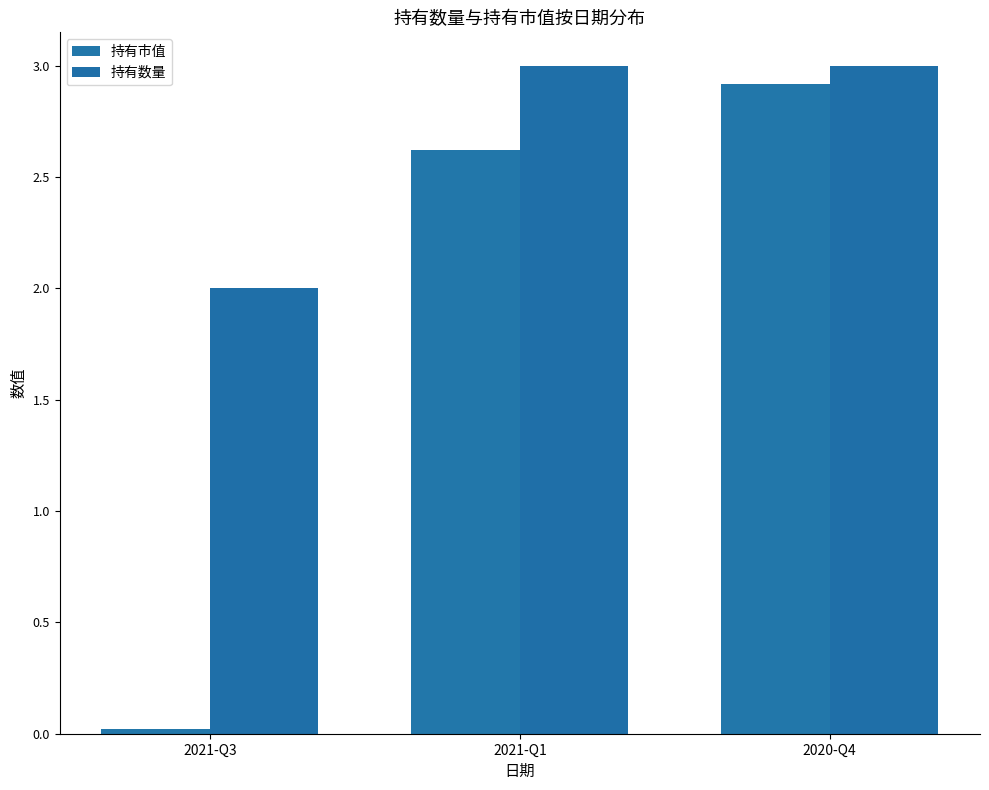

Count the number of data series in this chart.

2